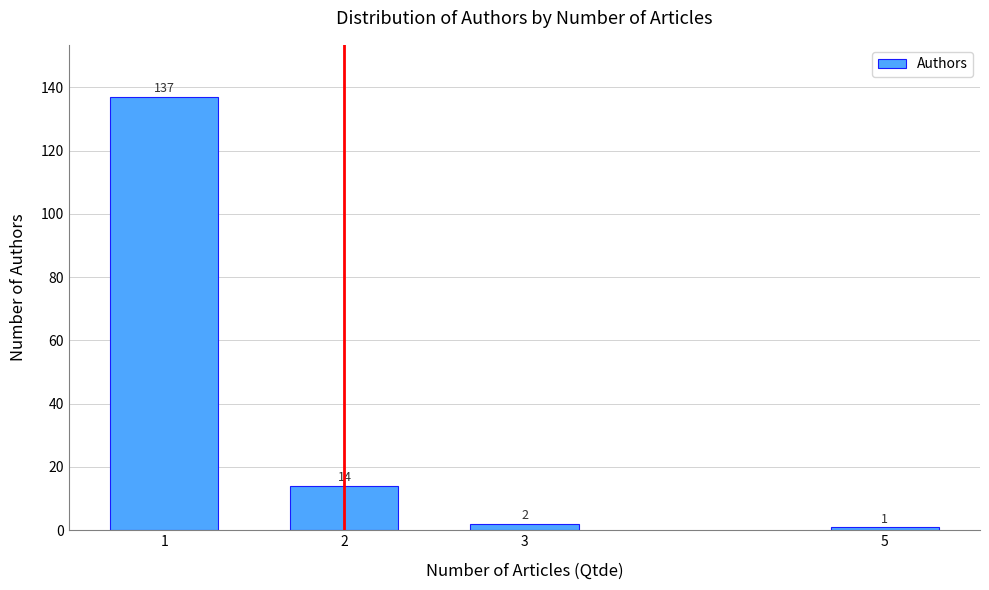

Reading left to right, transcribe all the data shown in this chart.

137	14	2	1